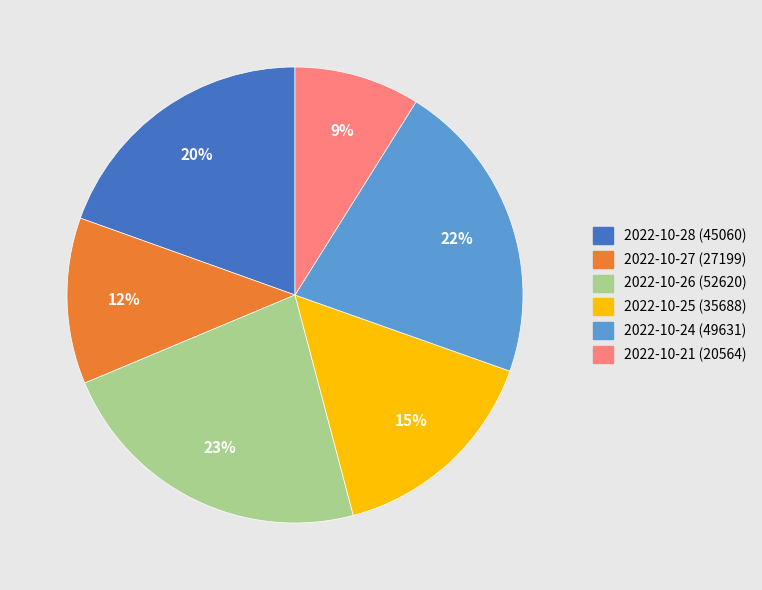

Between 2022-10-27 (27199) and 2022-10-26 (52620), which is larger?

2022-10-26 (52620)